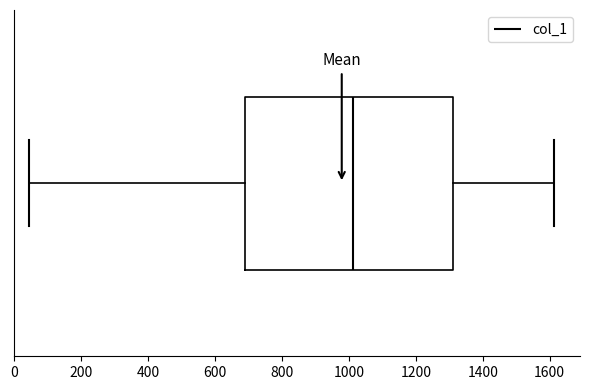

Where does the right whisker of the box end on the x-axis? The values are not printed on the chart, so give them approximately, as read against the axis.

1620